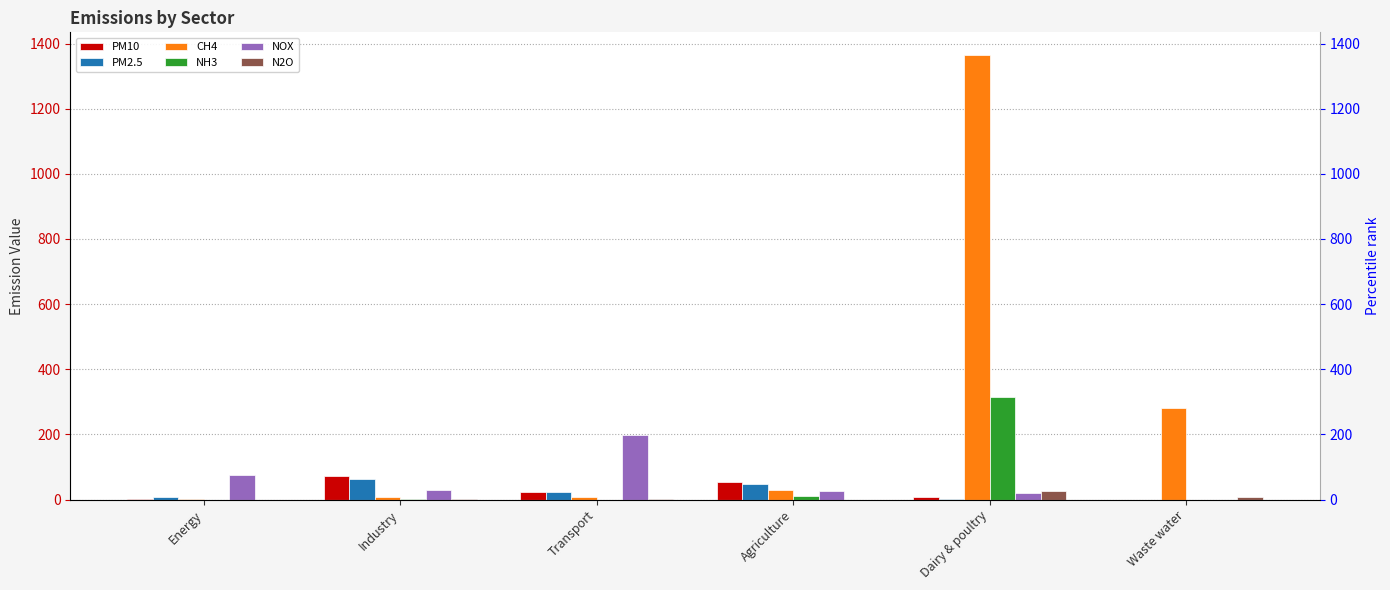

At which label does CH4 reach its minimum?

Energy